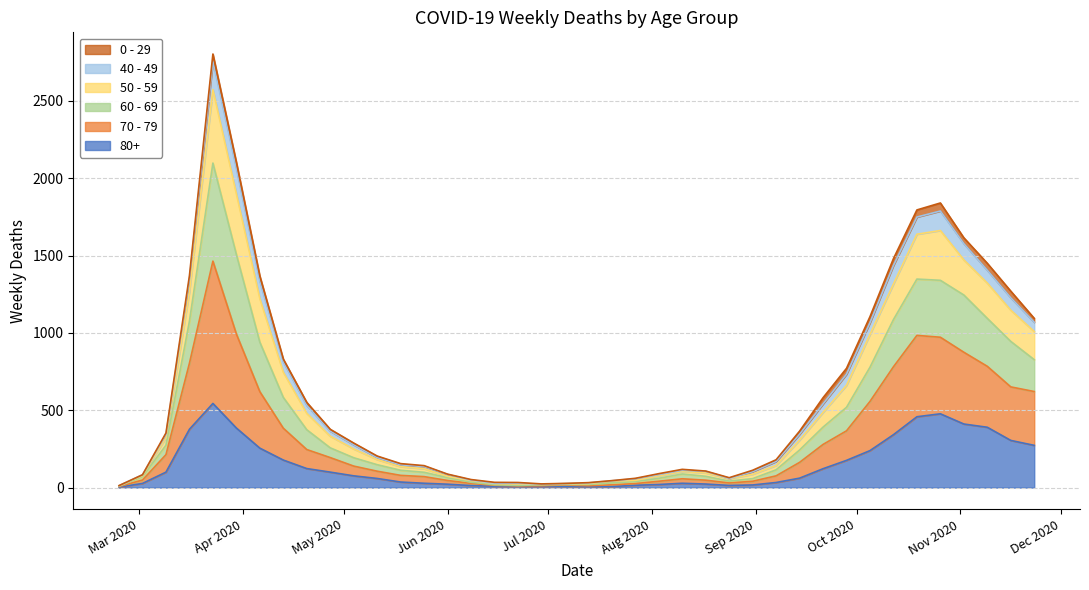

How many values in the 80+ series exceed 61?

19